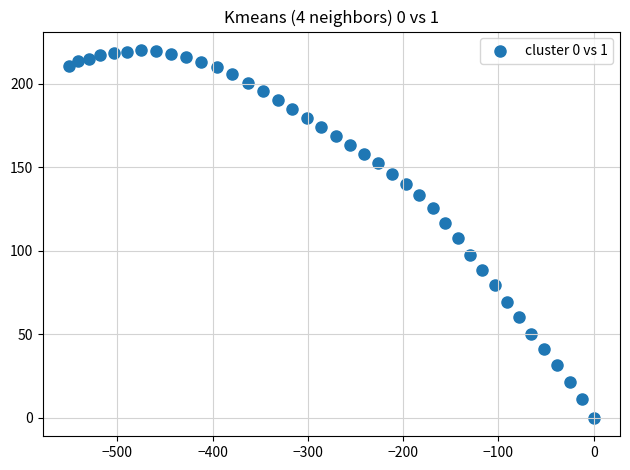

What is the range of Y values (max minus min)?

220.3